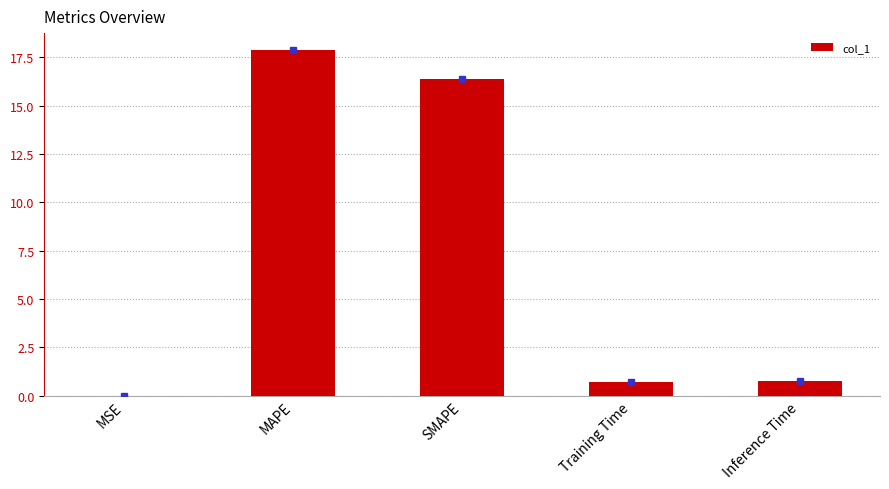

Is it true that the value at SMAPE is 24.8?

False